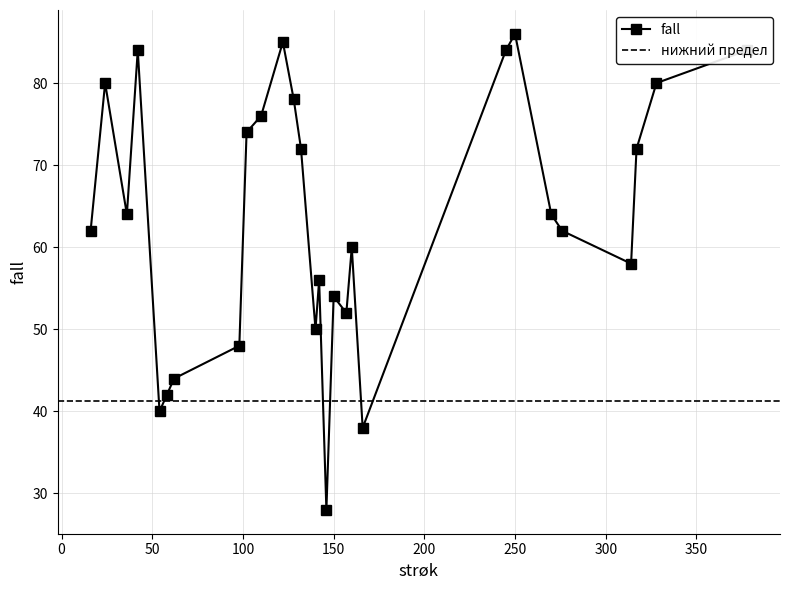

Which has a higher value, 36 or 122?

122